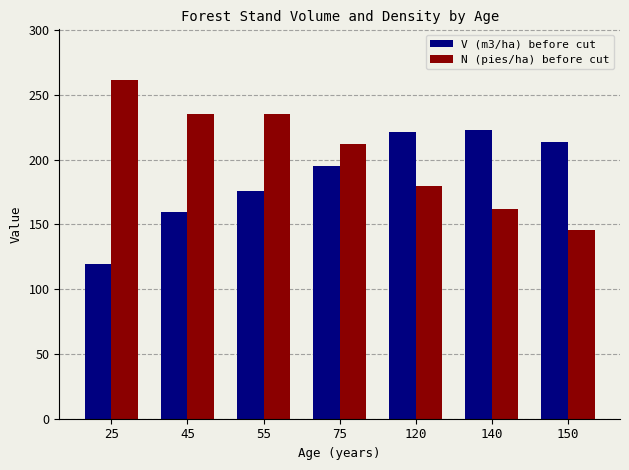

Reading left to right, extract all data points from this chart.

V (m3/ha) before cut: 25=119.2	45=159.7	55=175.8	75=195.1	120=221.1	140=222.8	150=213.3
N (pies/ha) before cut: 25=261.3	45=235.2	55=235.2	75=211.7	120=179.9	140=161.9	150=145.7